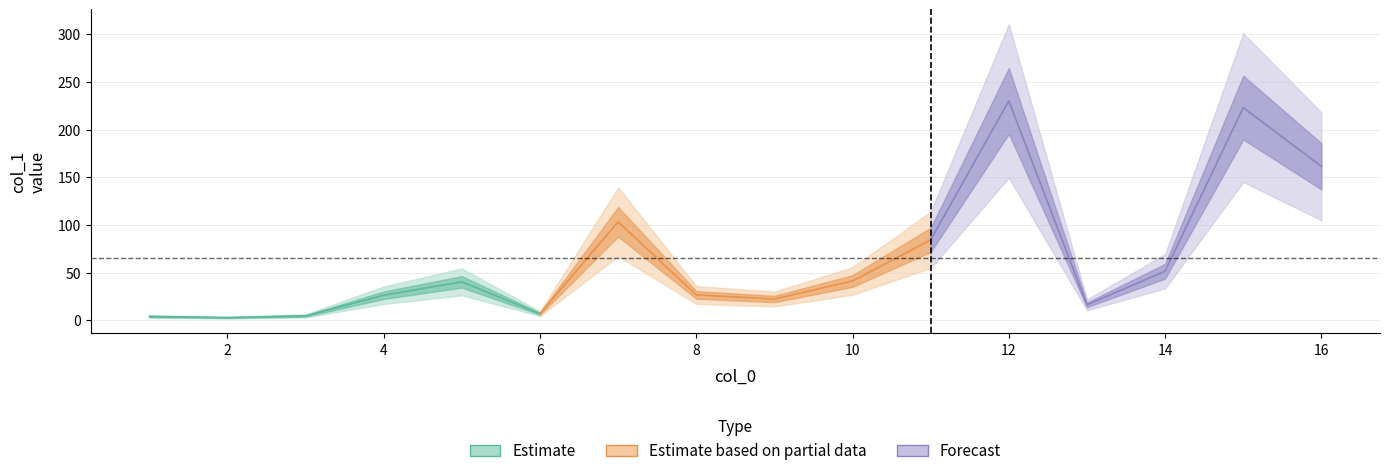

Rank the categories by value from lowest to highest.

2, 1, 3, 6, 13, 9, 4, 8, 5, 10, 14, 11, 7, 16, 15, 12